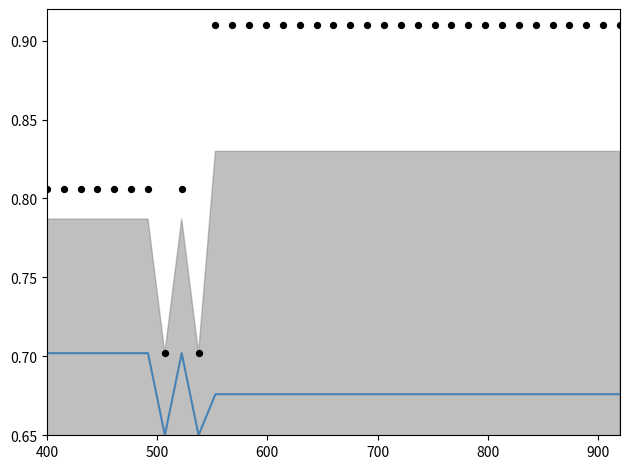

At how many categories does at least one series exceed 0?

35